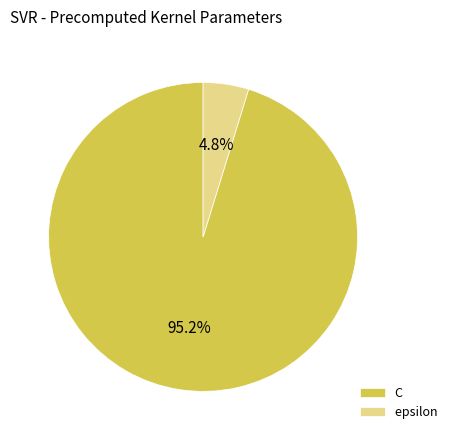

Which category accounts for the majority?

C